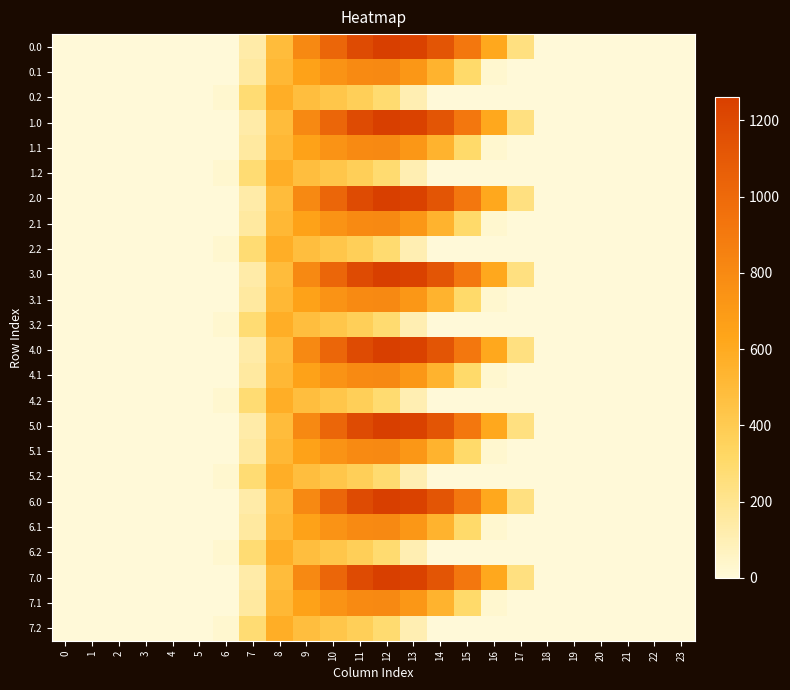

What is the total value across all series at 13?

16483.8